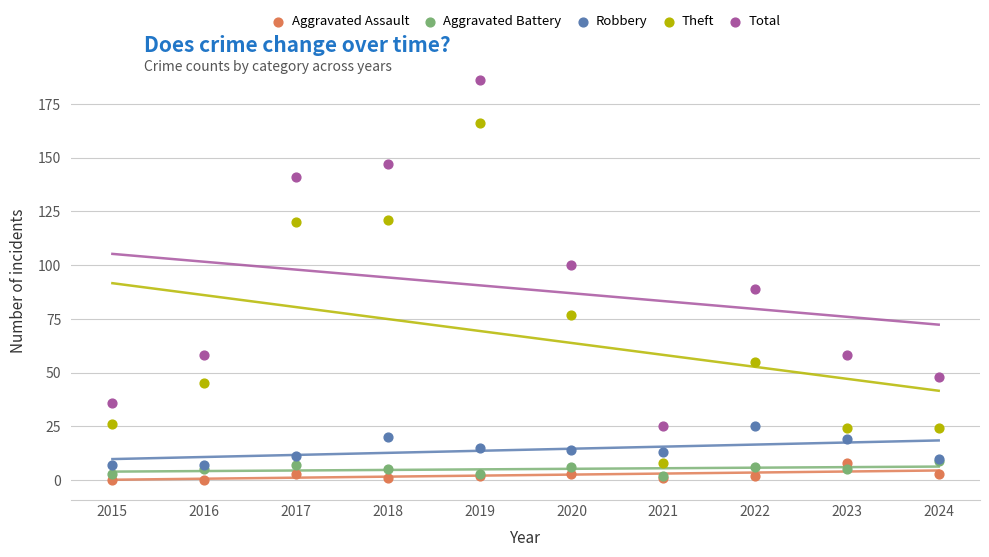

Which series reaches the minimum Y coordinate?

Aggravated Assault